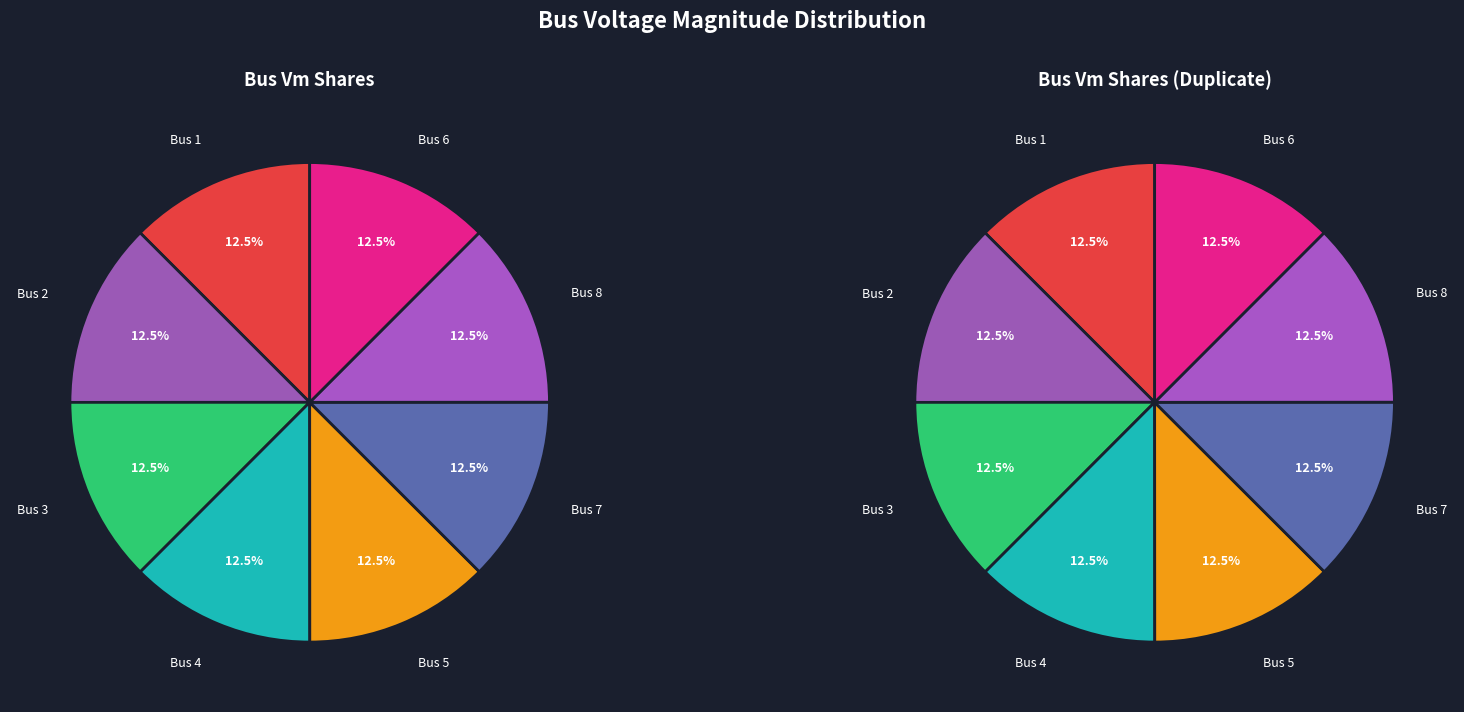

Which has a higher value, 2 or 3?

3